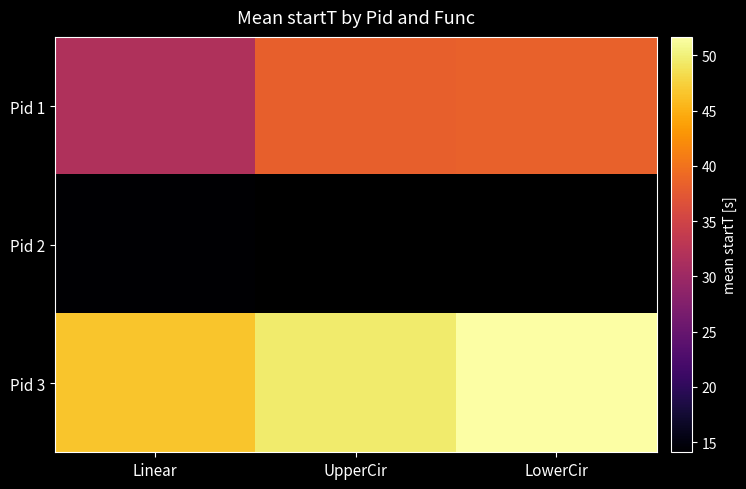

Which label corresponds to the smallest value in the chart?

Linear